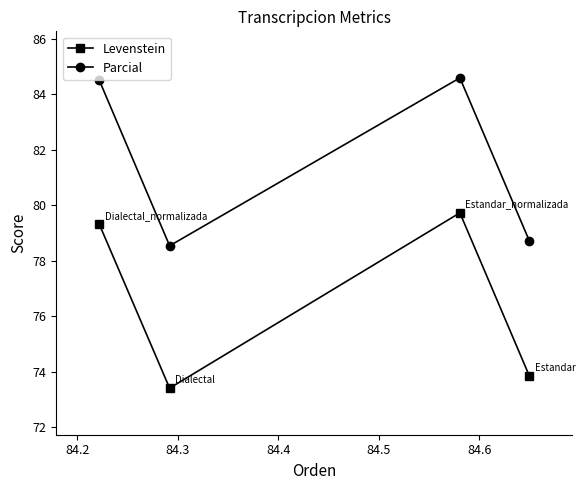

How many interior local valleys does the Parcial series have?

1